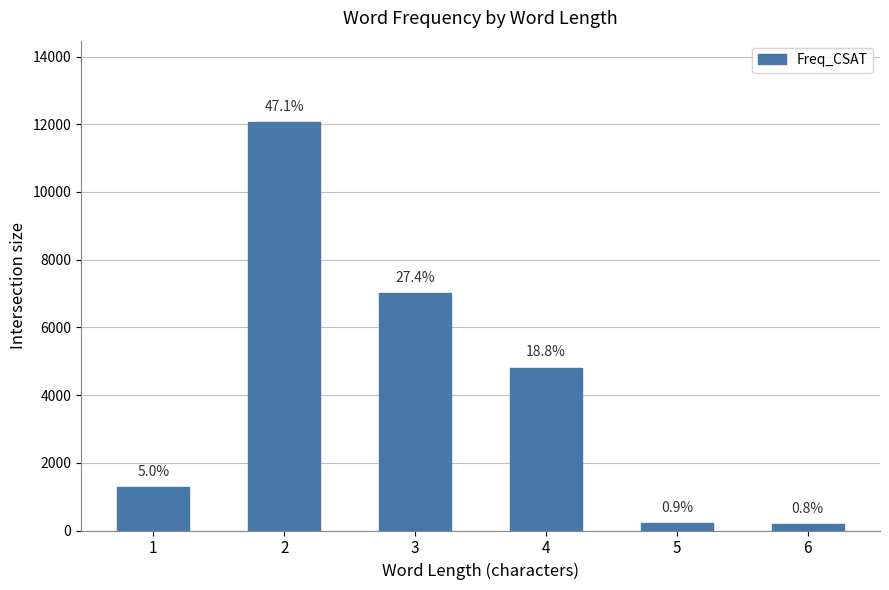

At which label does the data first exceed 4810?

2